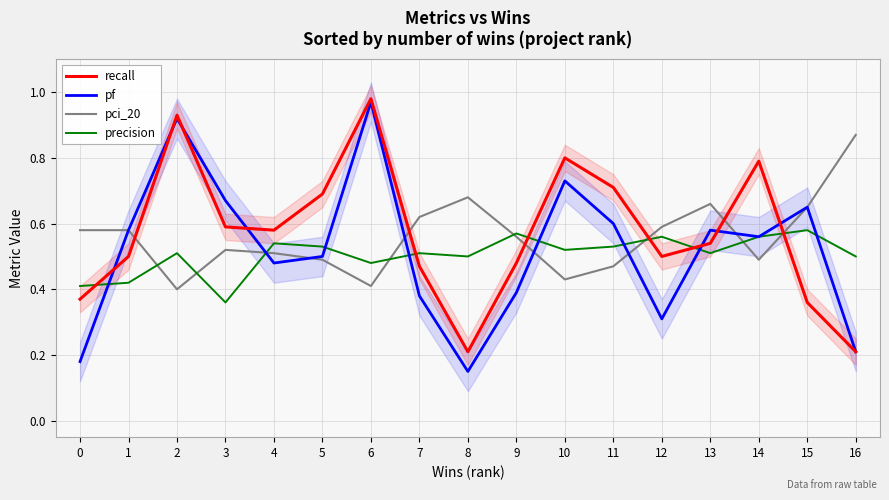

Rank the categories by pci_20 value from highest to lowest.

16, 8, 13, 15, 7, 12, 0, 1, 9, 3, 4, 5, 14, 11, 10, 6, 2